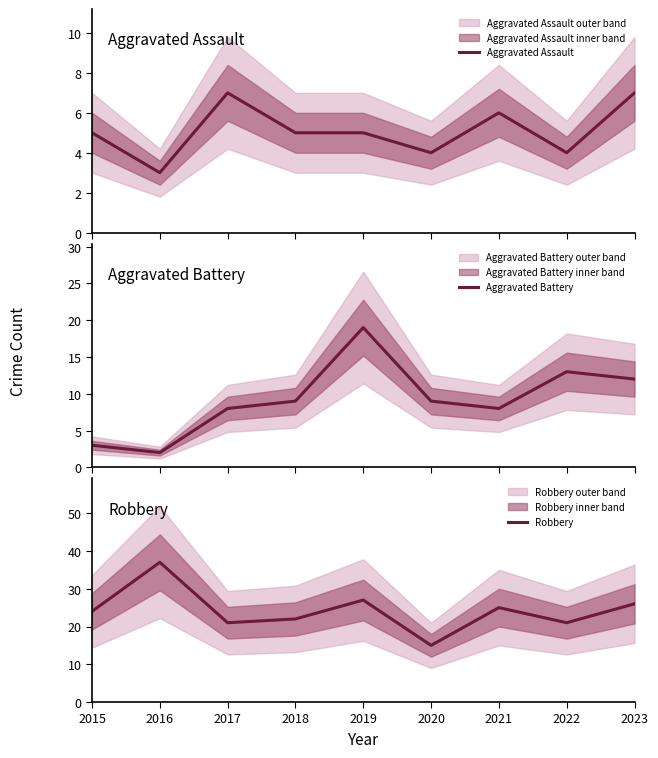

How many interior local peaks does the Aggravated Assault series have?

2